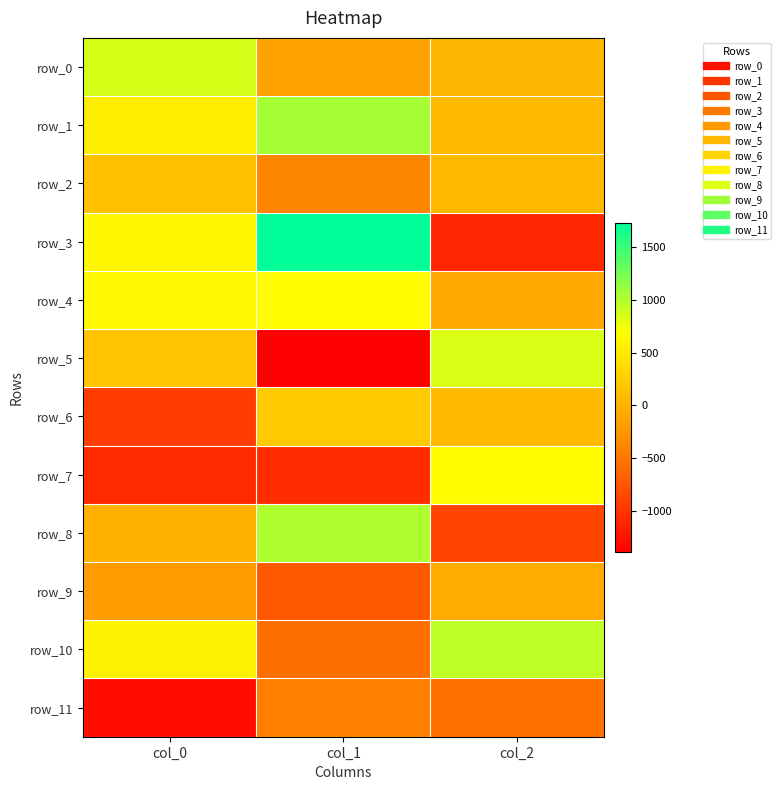

Reading right to left, extract all data points from this chart.

row_0: 32.3	-143.7	859.0
row_1: 50.6	1053.1	536.5
row_2: 51.0	-390.3	123.2
row_3: -1098.0	1734.7	613.3
row_4: -87.5	672.7	630.2
row_5: 842.0	-1390.7	157.4
row_6: 68.9	226.2	-927.7
row_7: 677.0	-1052.2	-1071.7
row_8: -868.3	1018.4	-16.9
row_9: -69.1	-736.1	-195.7
row_10: 950.6	-554.9	577.1
row_11: -549.4	-437.3	-1284.6